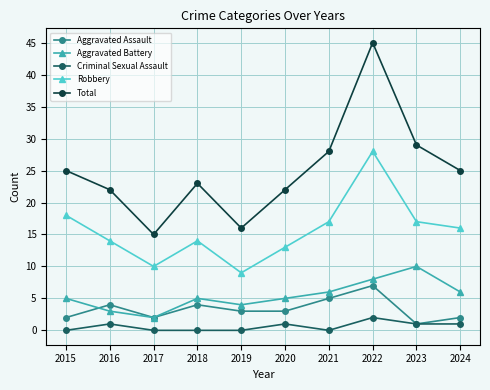

Reading left to right, extract all data points from this chart.

Aggravated Assault: 2	4	2	4	3	3	5	7	1	2
Aggravated Battery: 5	3	2	5	4	5	6	8	10	6
Criminal Sexual Assault: 0	1	0	0	0	1	0	2	1	1
Robbery: 18	14	10	14	9	13	17	28	17	16
Total: 25	22	15	23	16	22	28	45	29	25